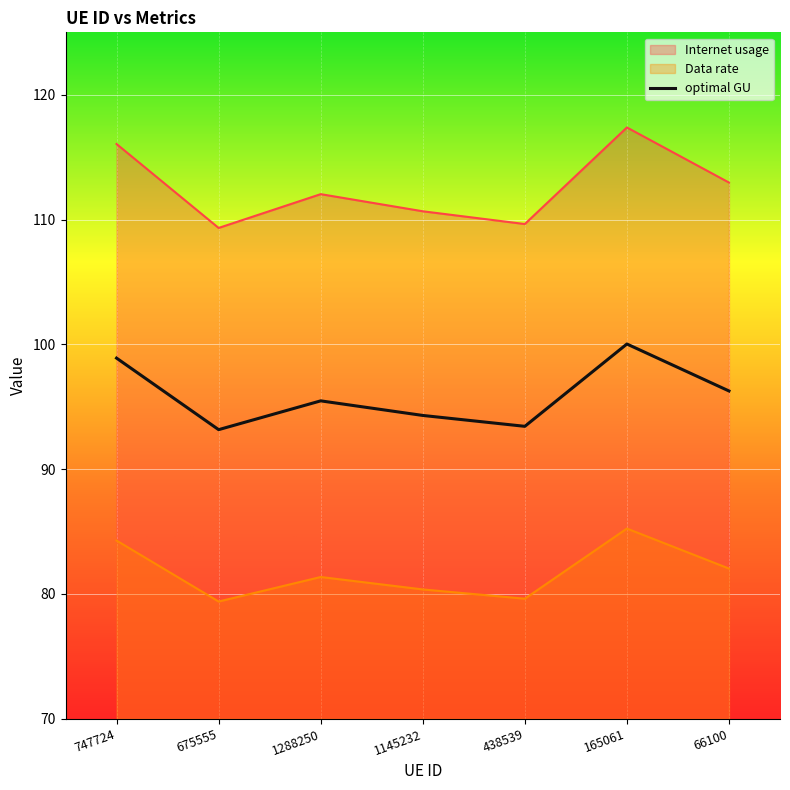

True or false: Data rate has a value of 112.0 at 1288250.

True